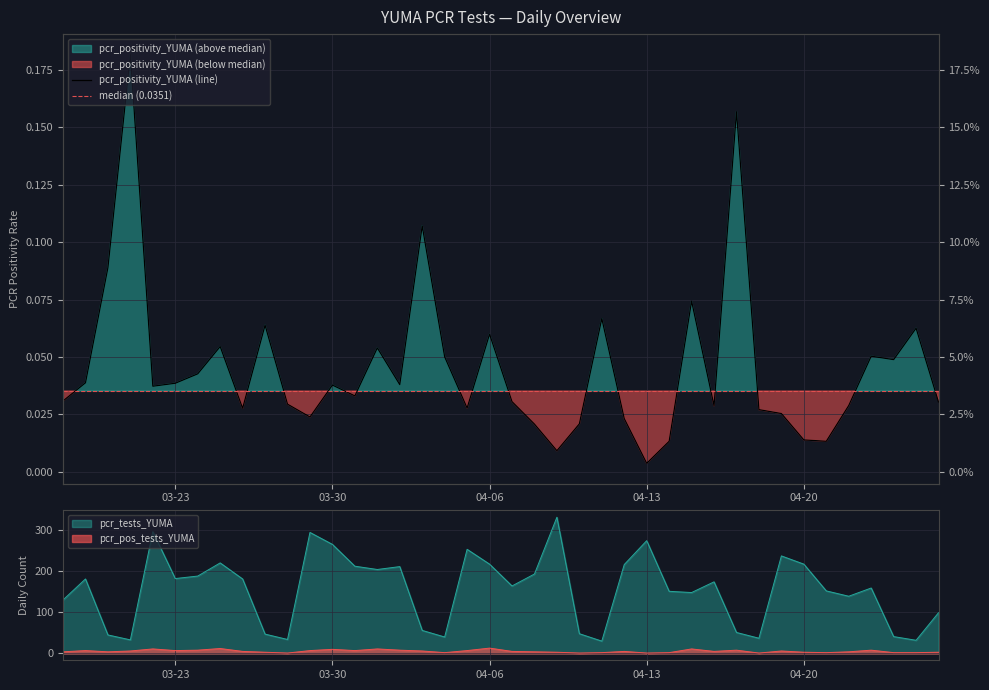

True or false: pcr_tests_YUMA and pcr_pos_tests_YUMA intersect in this chart.

False